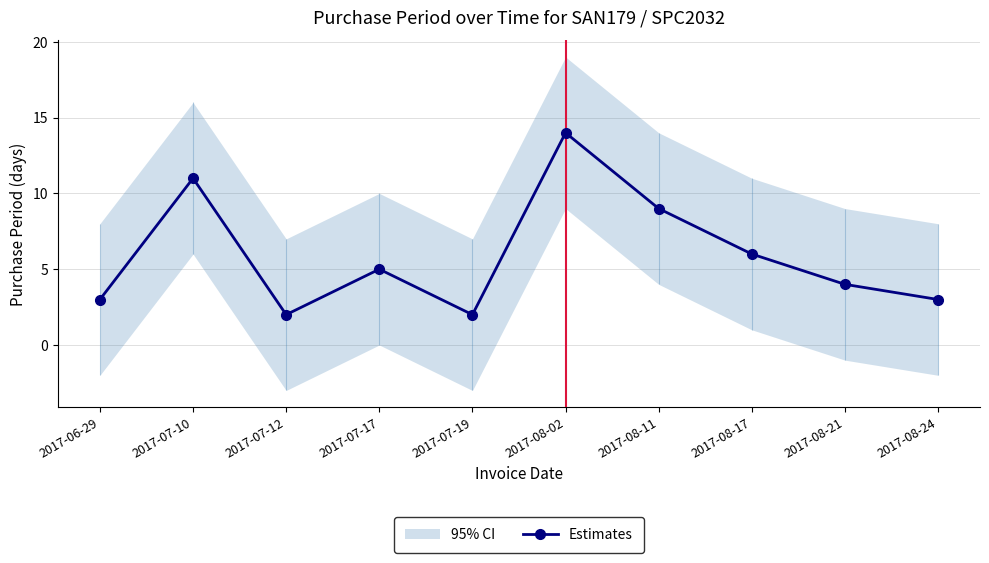

Reading left to right, list all the values displayed in this chart.

3	11	2	5	2	14	9	6	4	3